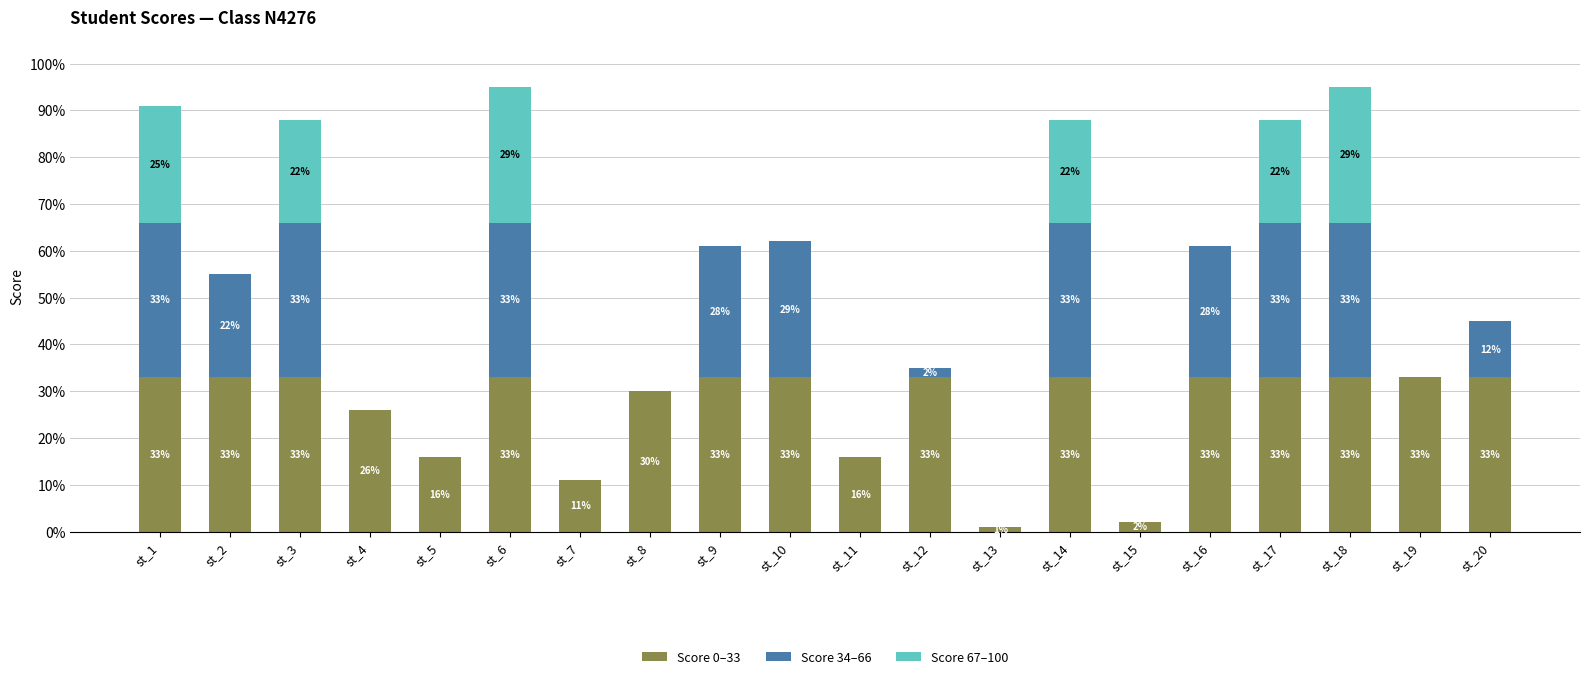

True or false: Score 0–33 has a value of 33 at st_20.

True